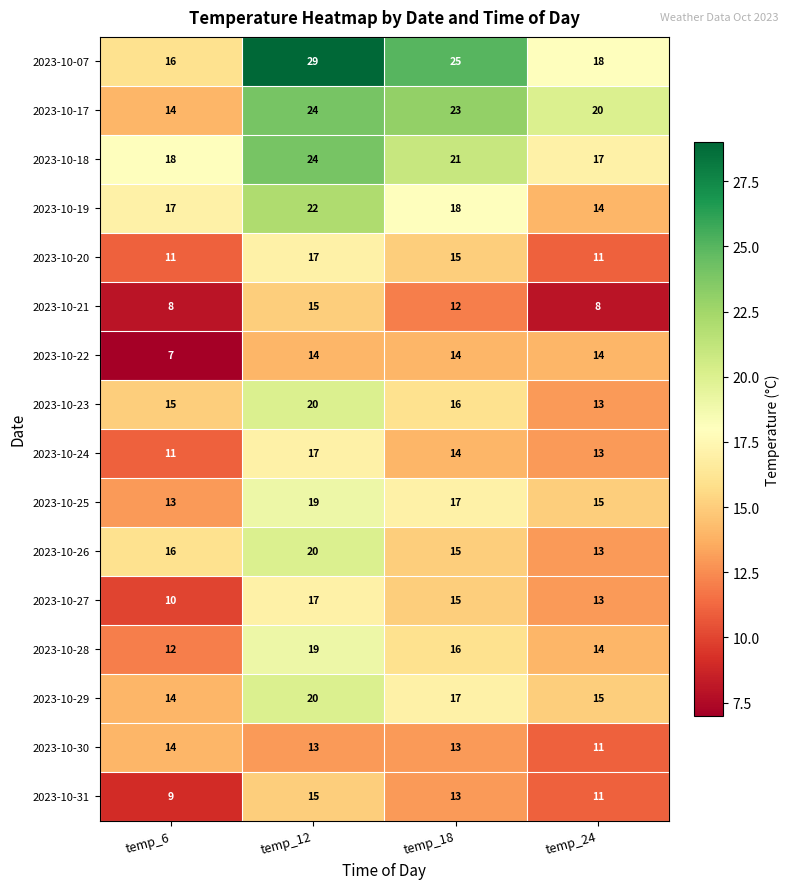

The value of 2023-10-19 at temp_6 is 17. True or false?

True